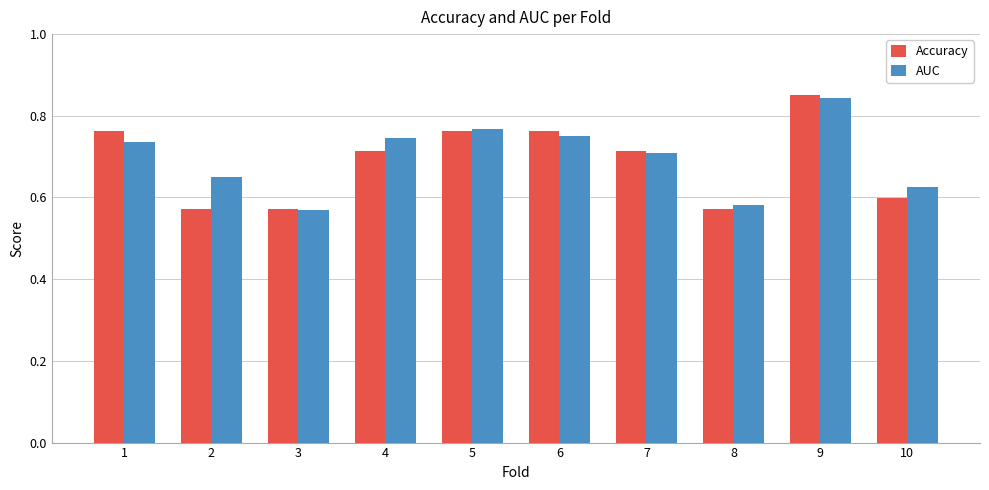

What is the sum of the Accuracy values at 10 and 2?

1.2